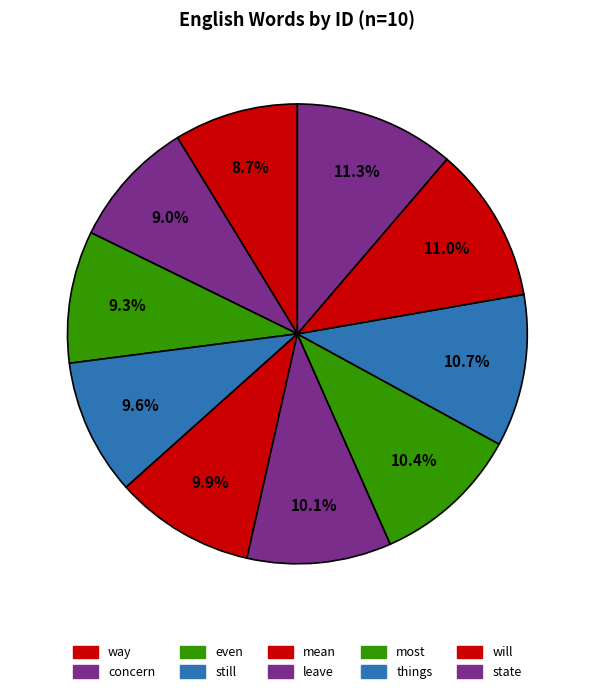

To the nearest percent, what percentage of the pie is concern?

9%